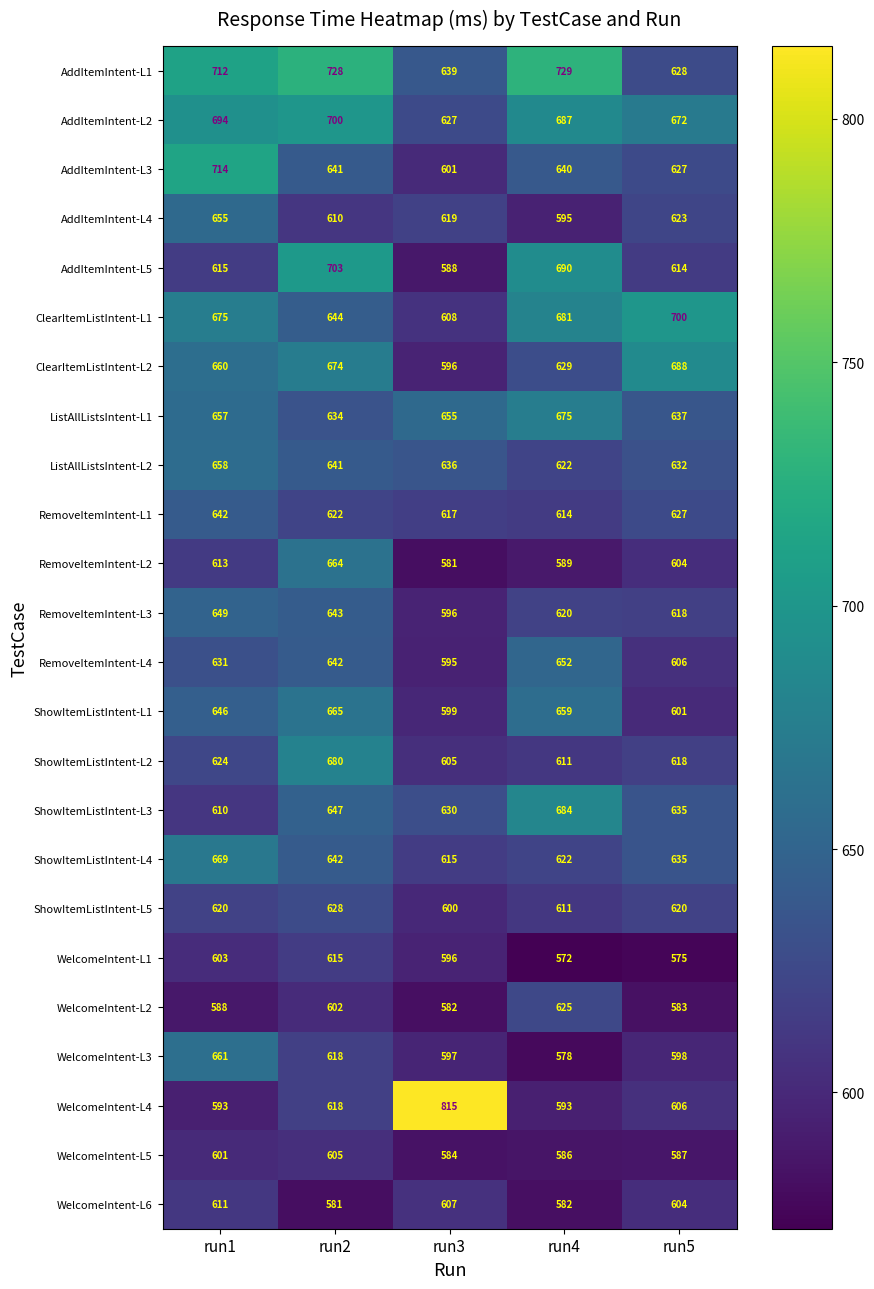

Between run3 and run5, which series saw the biggest shift?

WelcomeIntent-L4